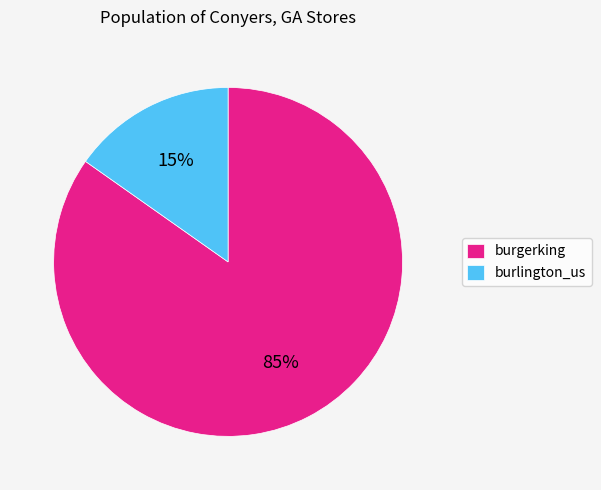

Rank the categories by value from lowest to highest.

burlington_us, burgerking